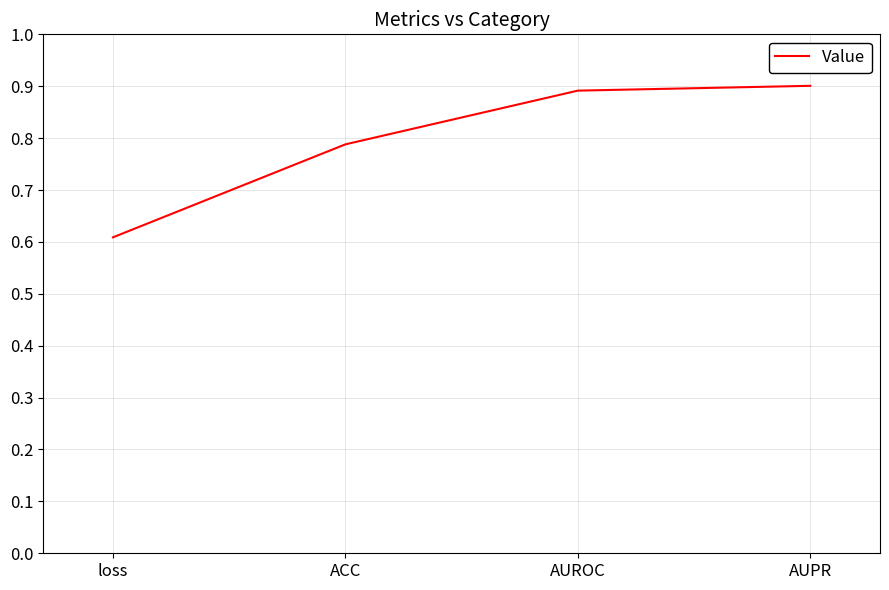

What position from the right is AUPR?

1